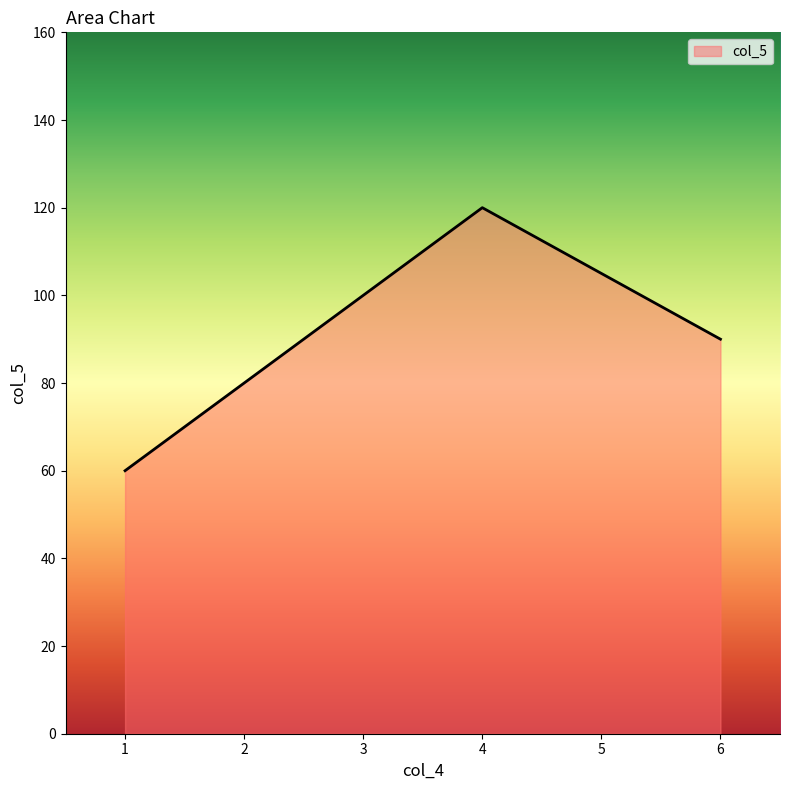

True or false: there are more than 0 points higher than both neighbors.

True